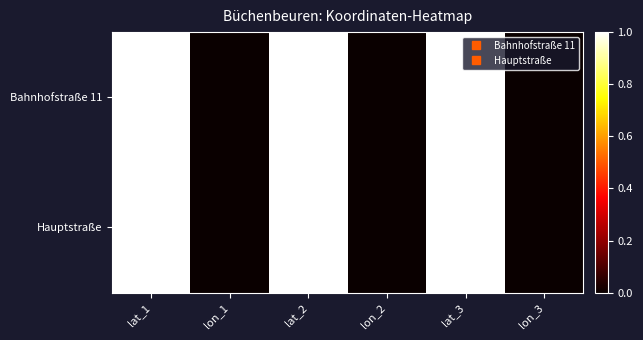

Count the number of categories in the chart.

6